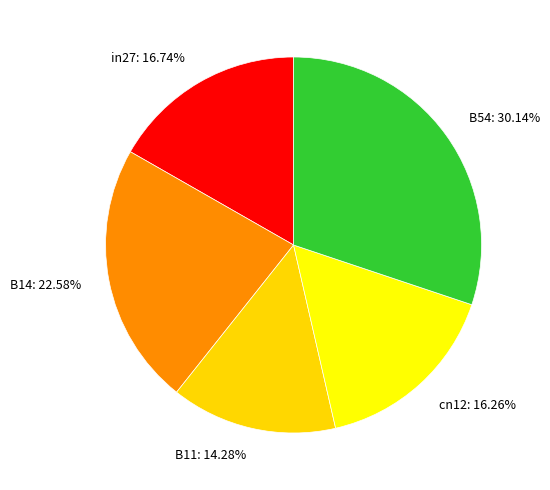

What percentage do cn12 and B11 together represent?

30.5%